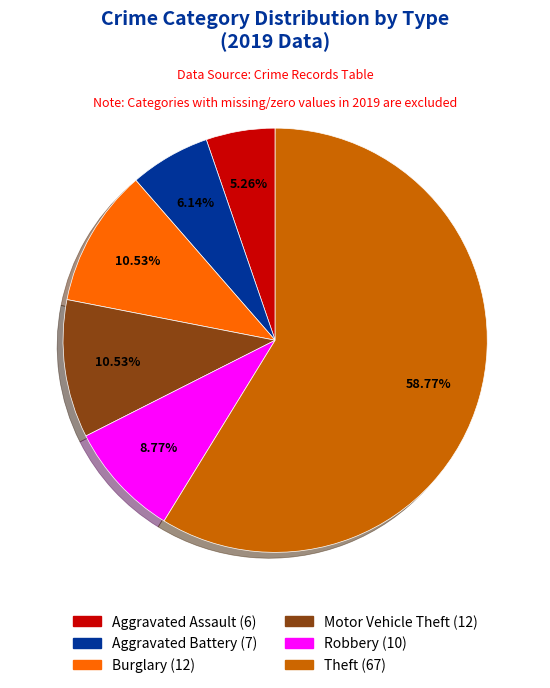

Is there a majority slice in this chart?

Yes